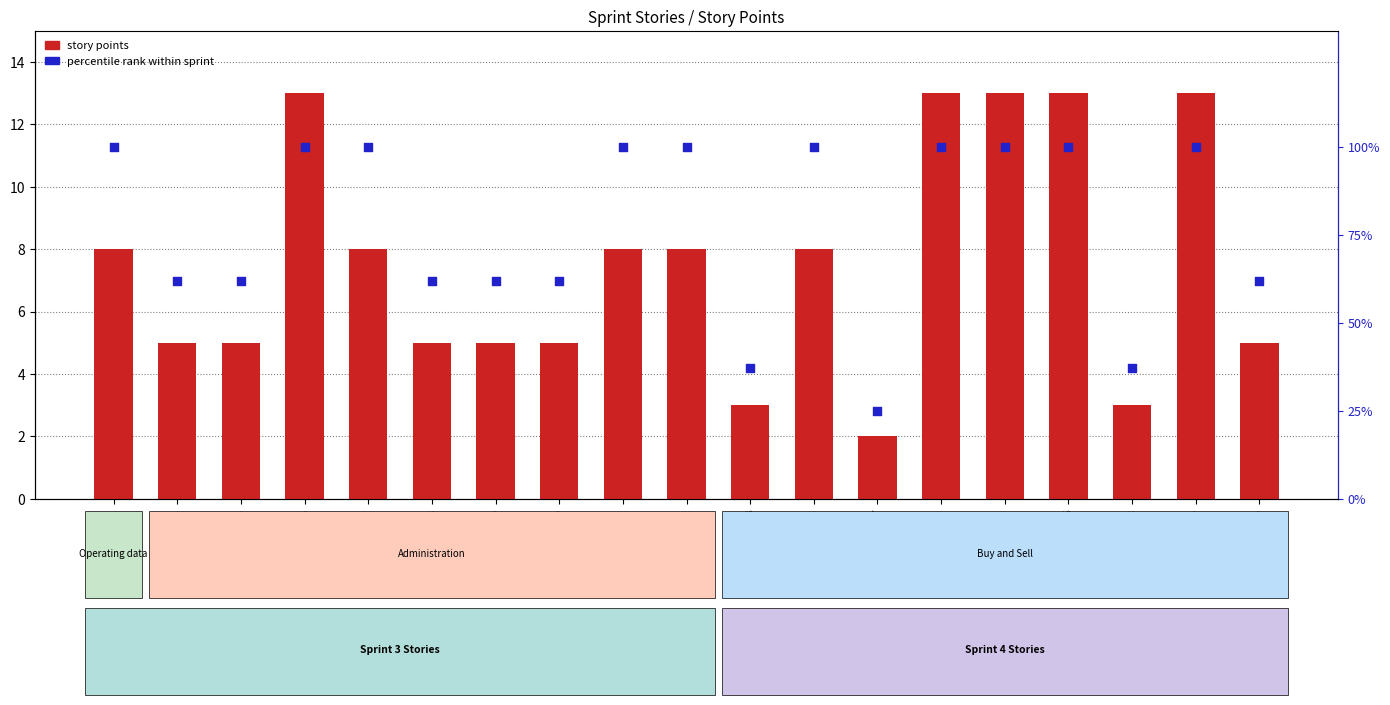

At how many categories does at least one series exceed 88?

10